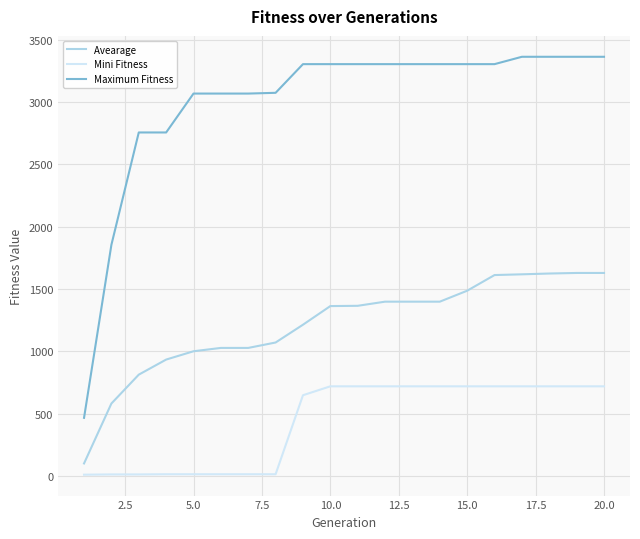

What is the greatest value displayed?

3363.0